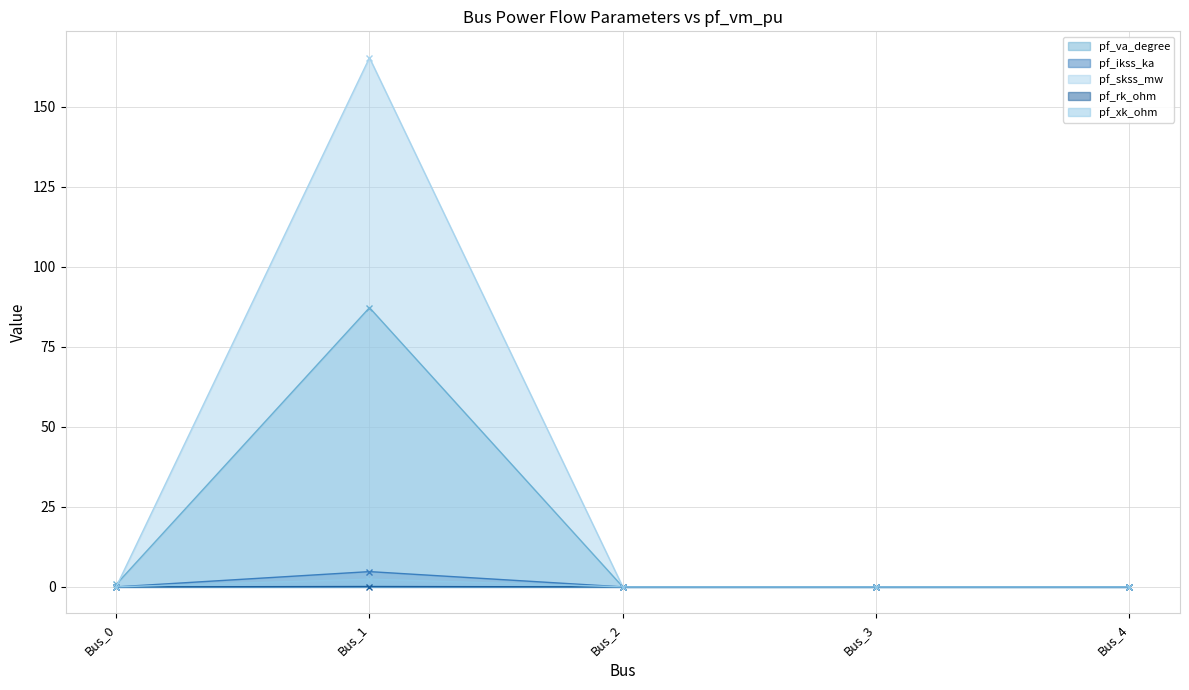

Between Bus_1 and Bus_0, which is larger?

Bus_1